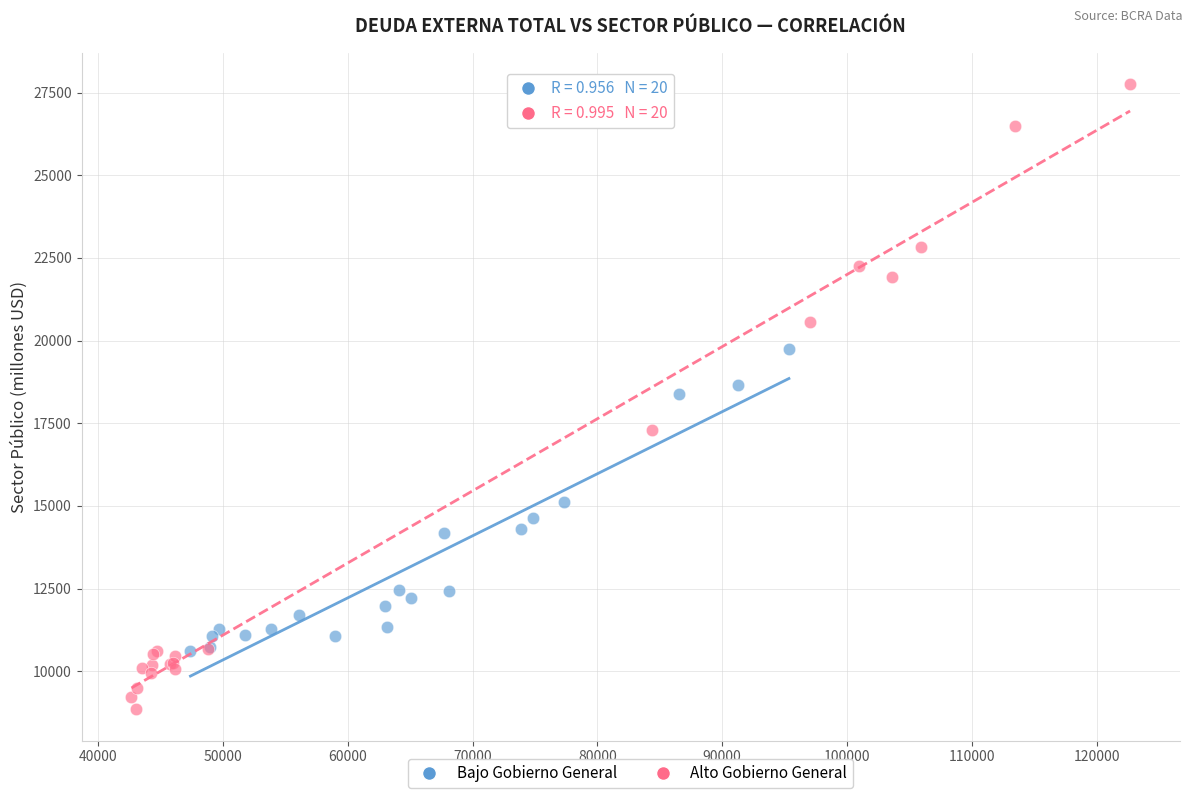

Which series contains the lowest Y value?

Alto Gobierno General